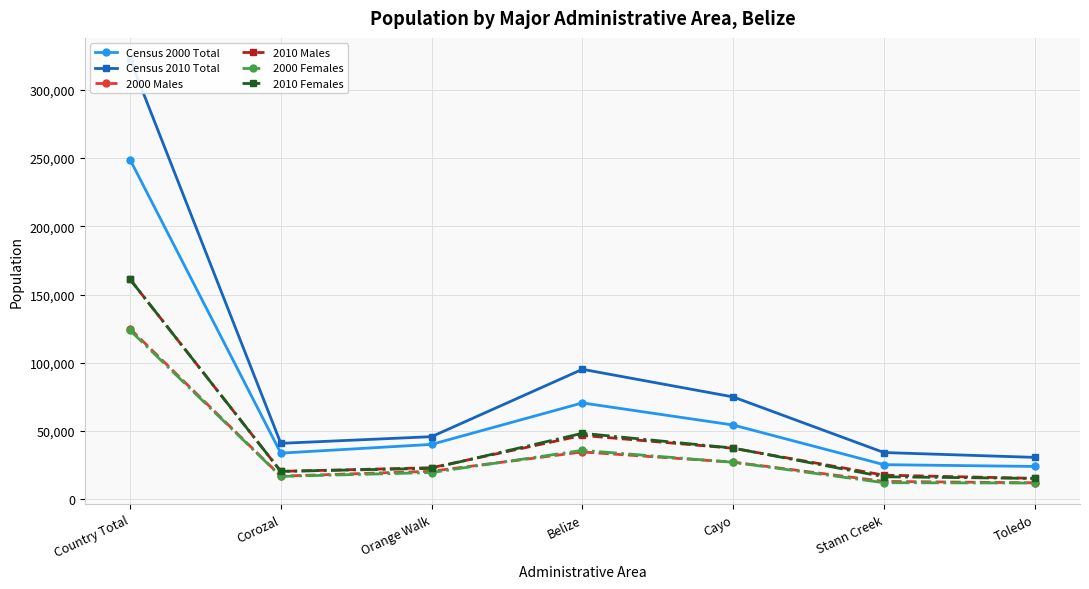

At which label does 2010 Females first exceed 22732?

Country Total